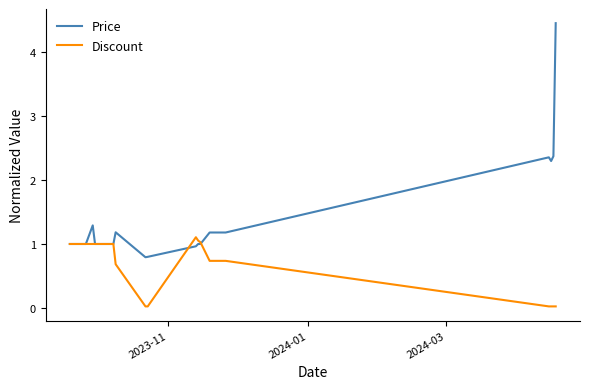

List the series in order of their overall mean, highest first.

Price, Discount